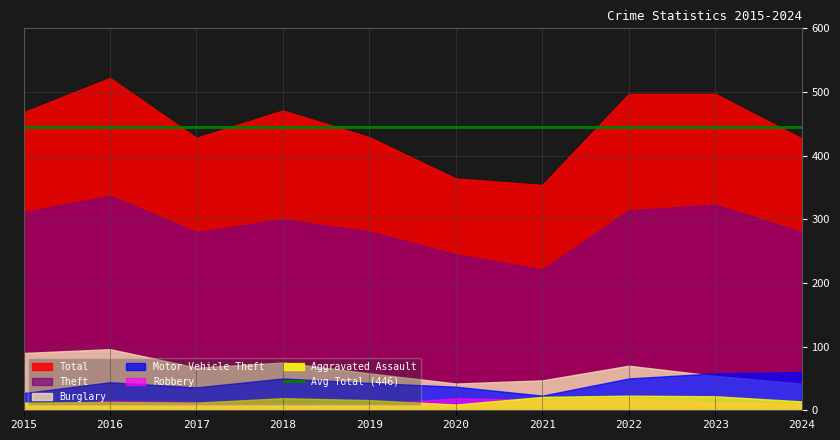

What is the difference between the highest and lowest values at 2023?

485